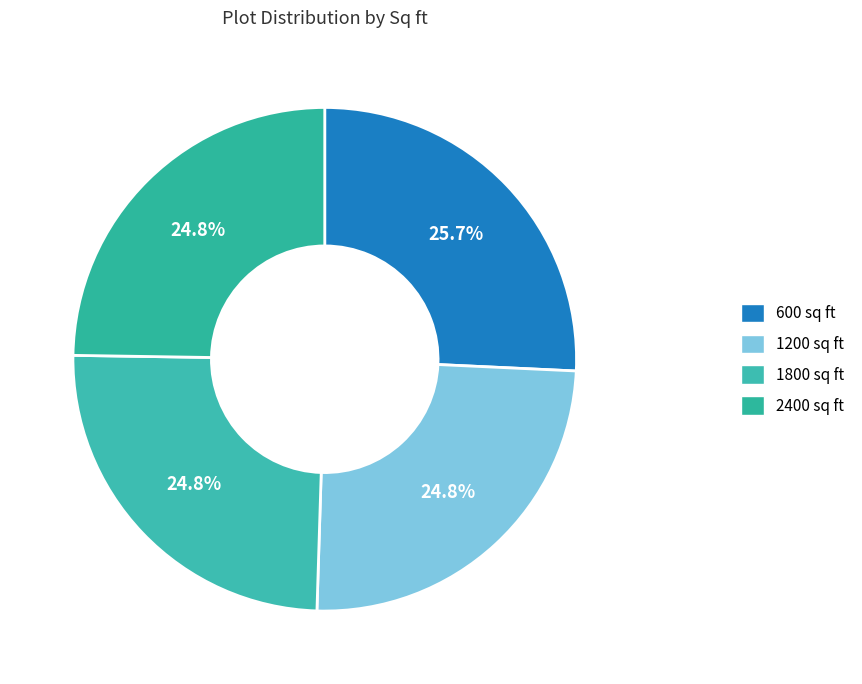

Is it true that 600 is 31% of the pie?

False